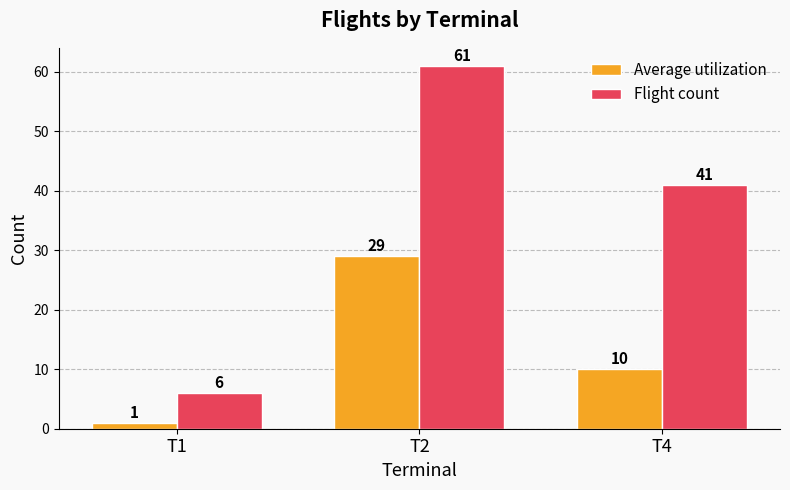

What are all the series names shown in the legend?

Average utilization, Flight count